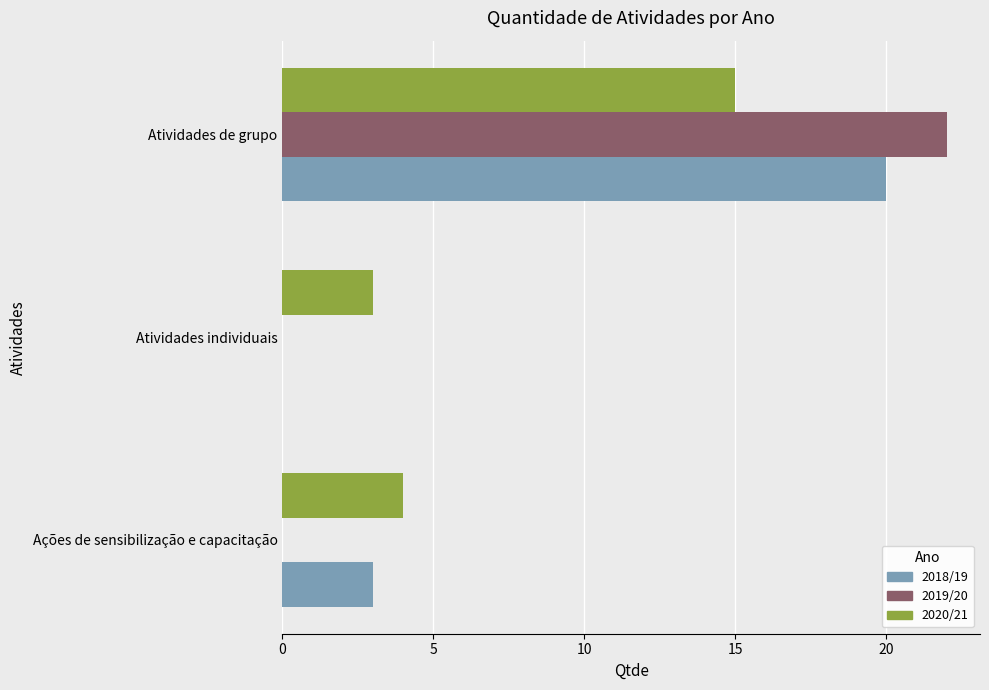

What is the sum of all 2018/19 values?

23